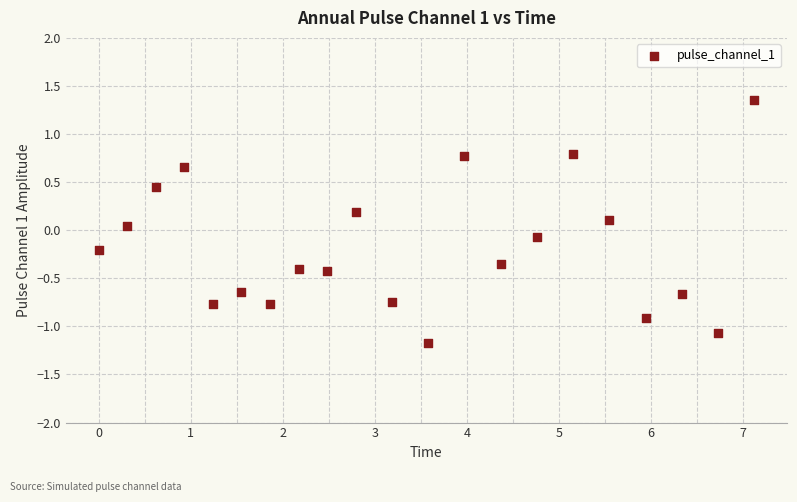

What is the range of Y values (max minus min)?

2.5